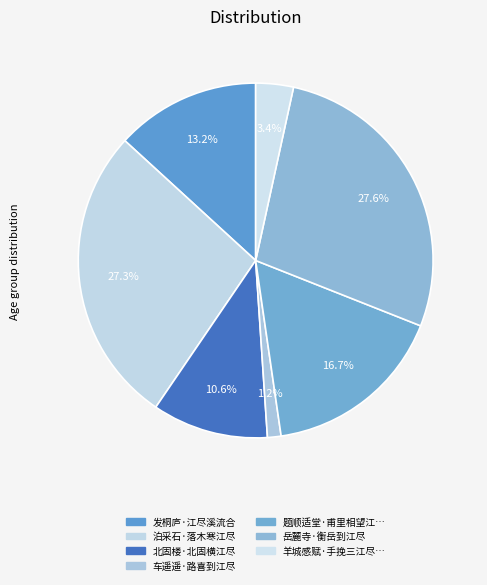

How many segments does this pie chart have?

7